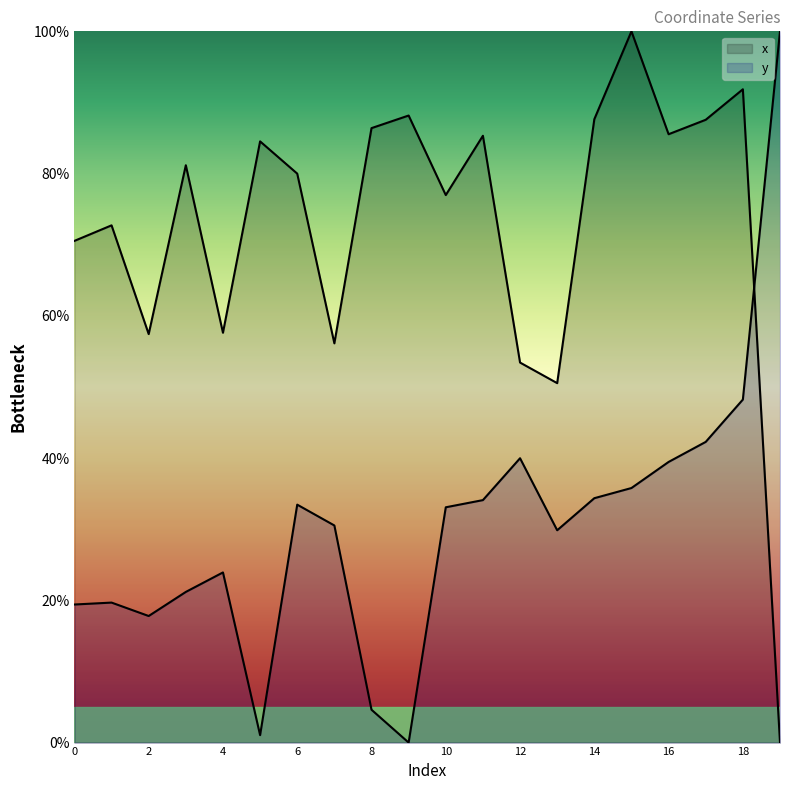

At 6, list the series in order from largest to smallest.

x, y